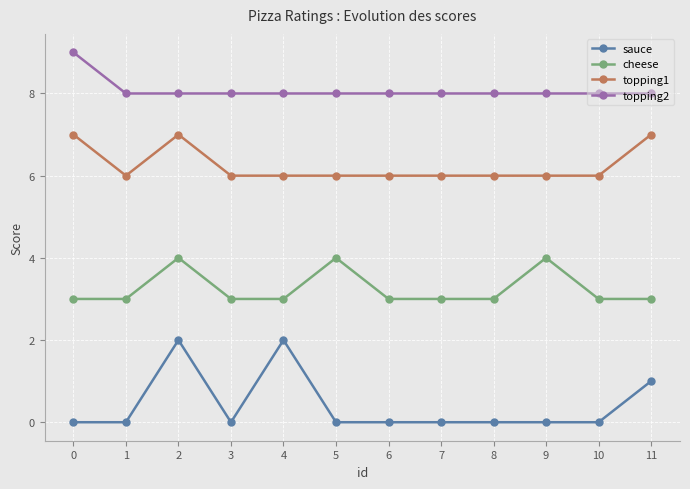

Reading left to right, what are all the values shown in this chart?

sauce: 0=0	1=0	2=2	3=0	4=2	5=0	6=0	7=0	8=0	9=0	10=0	11=1
cheese: 0=3	1=3	2=4	3=3	4=3	5=4	6=3	7=3	8=3	9=4	10=3	11=3
topping1: 0=7	1=6	2=7	3=6	4=6	5=6	6=6	7=6	8=6	9=6	10=6	11=7
topping2: 0=9	1=8	2=8	3=8	4=8	5=8	6=8	7=8	8=8	9=8	10=8	11=8